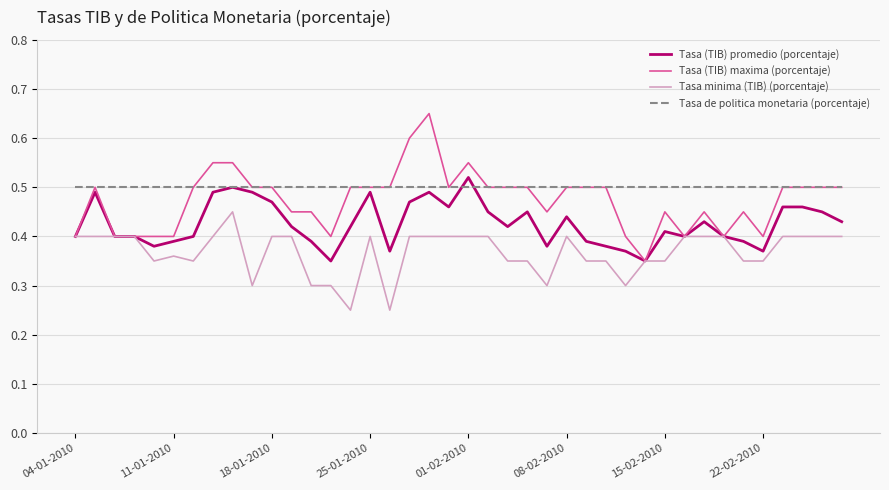

True or false: Tasa de politica monetaria (porcentaje) and Tasa minima (TIB) (porcentaje) intersect in this chart.

False